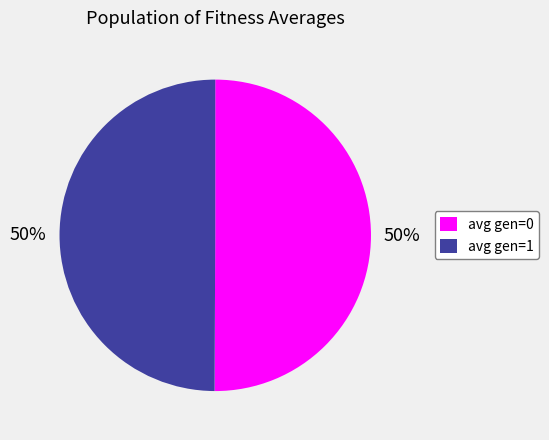

Combined, do avg gen=1 and avg gen=0 account for over 50%?

Yes